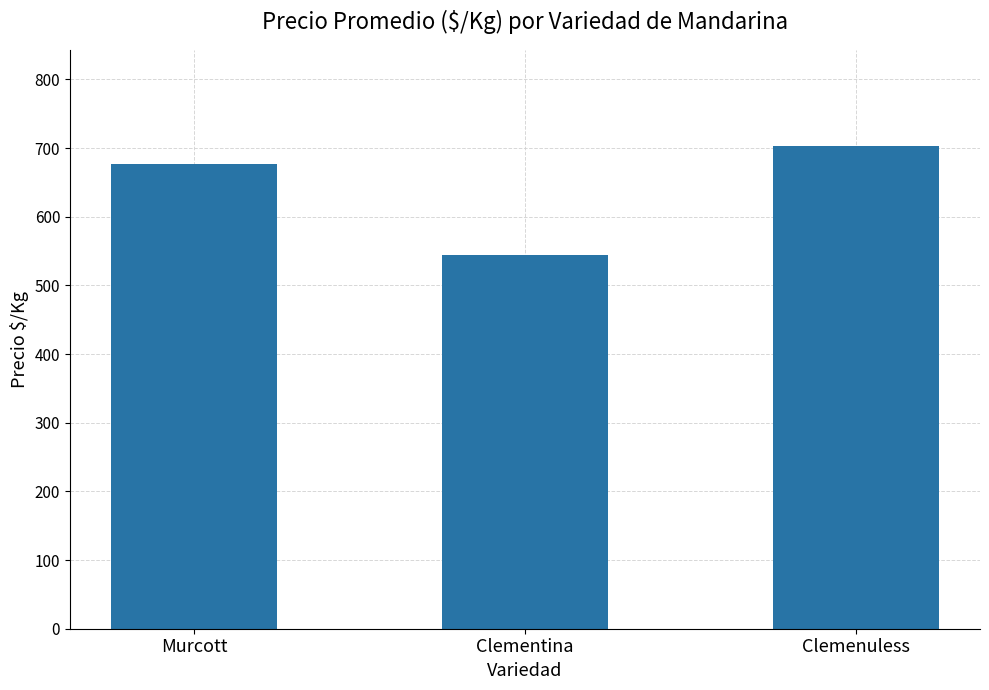

Rank the categories by value from highest to lowest.

Clemenuless, Murcott, Clementina